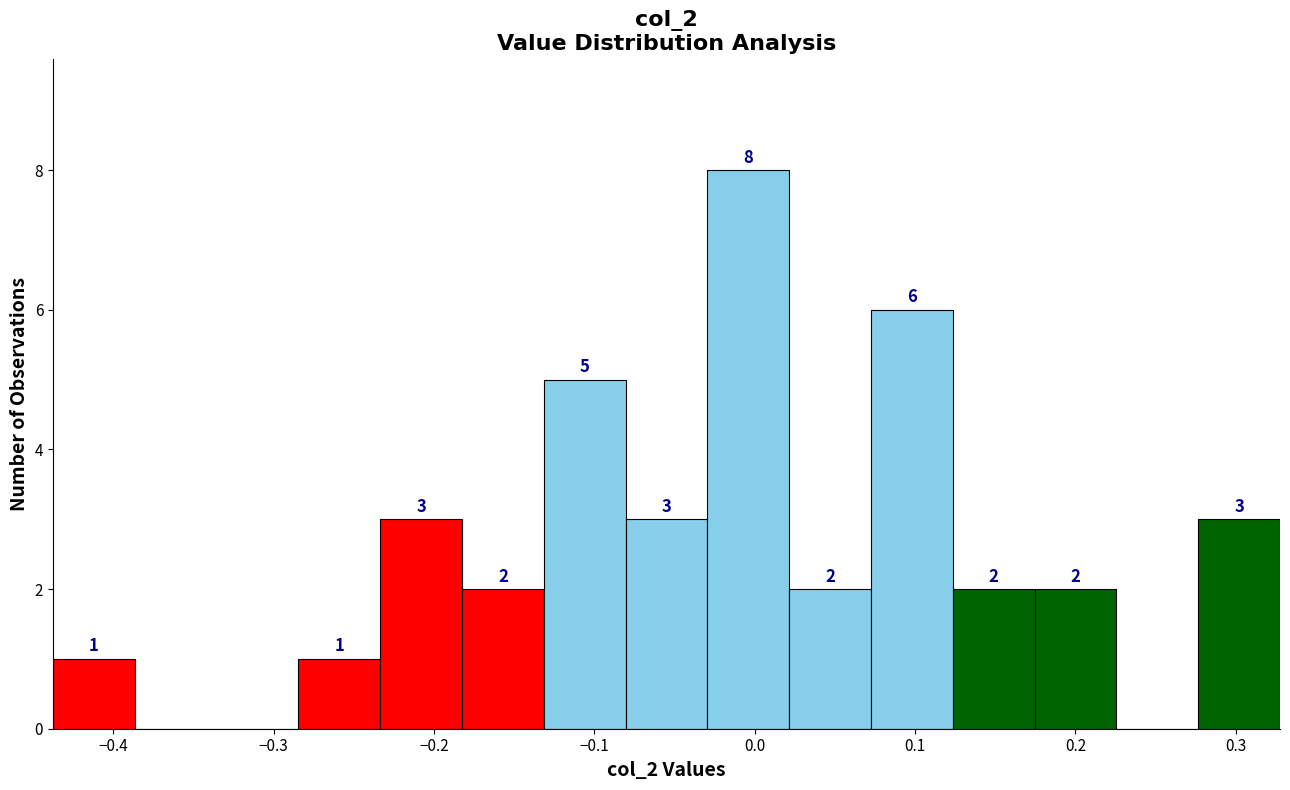

Which range on the x-axis has the tallest bar?

-0.03 to 0.02